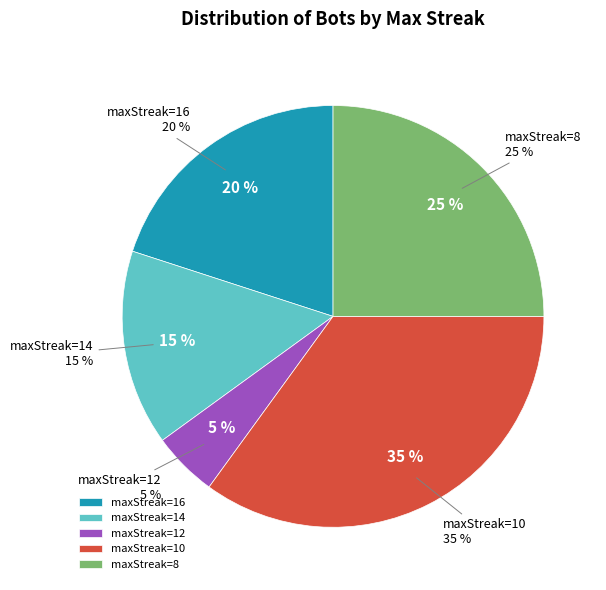

Combined, what portion of the pie is 14 and 12?

20.0%